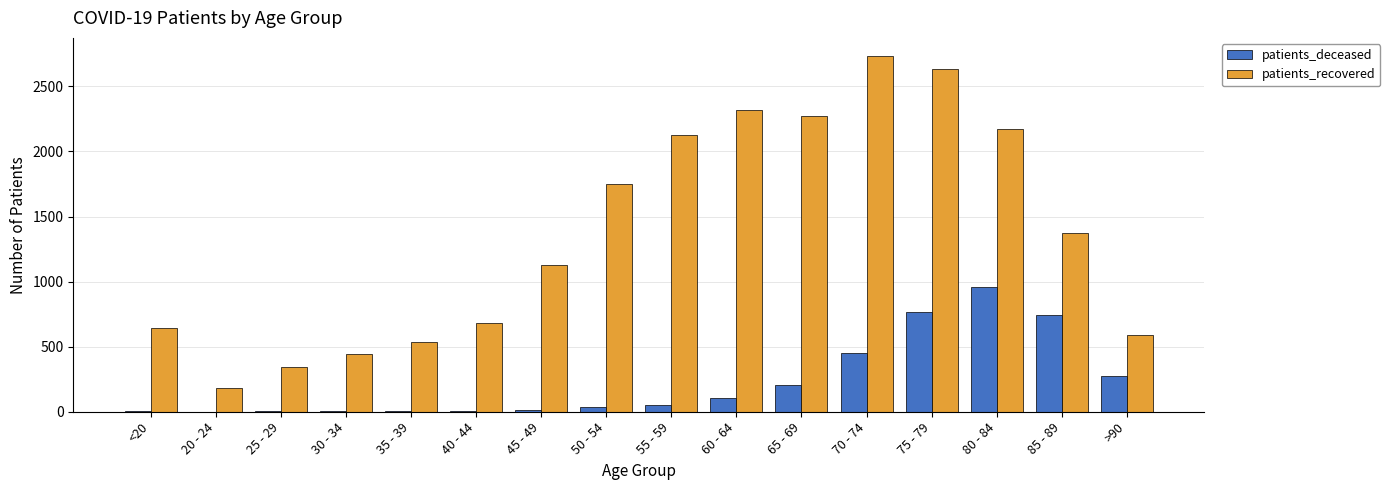

How many distinct data groups are displayed?

2